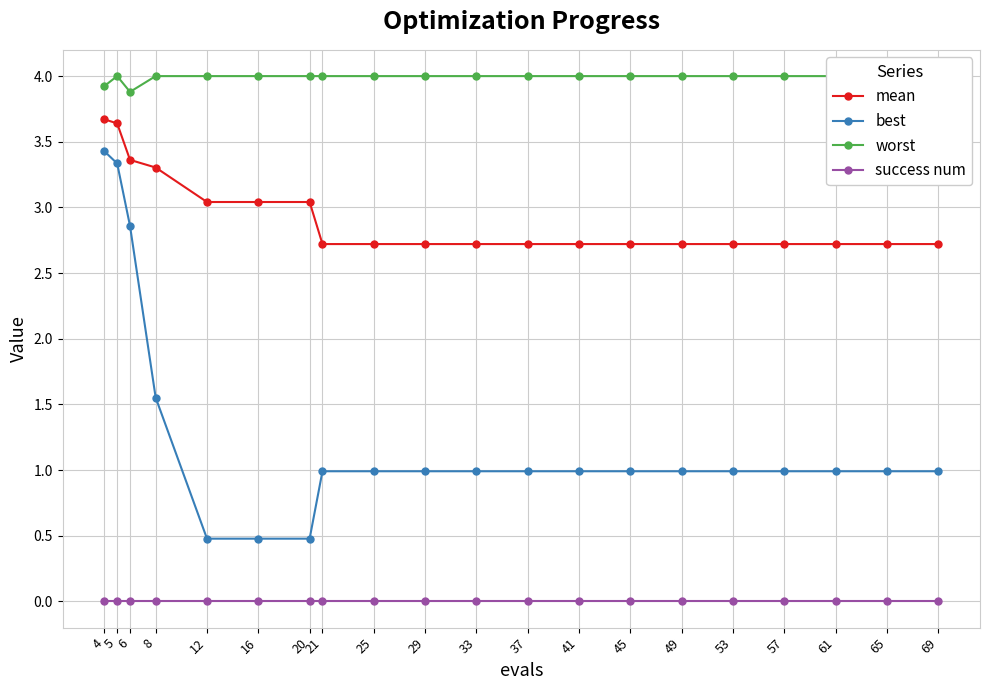

Where is success num nearest to the value 0?

4